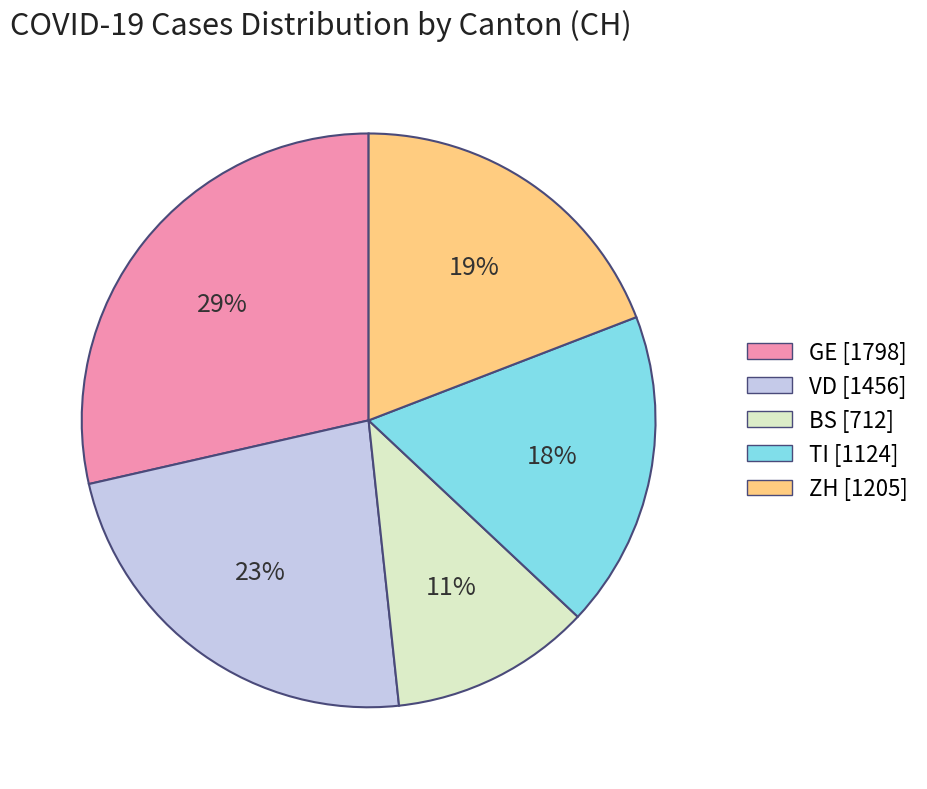

Combined, do GE [1798] and VD [1456] account for over 50%?

Yes